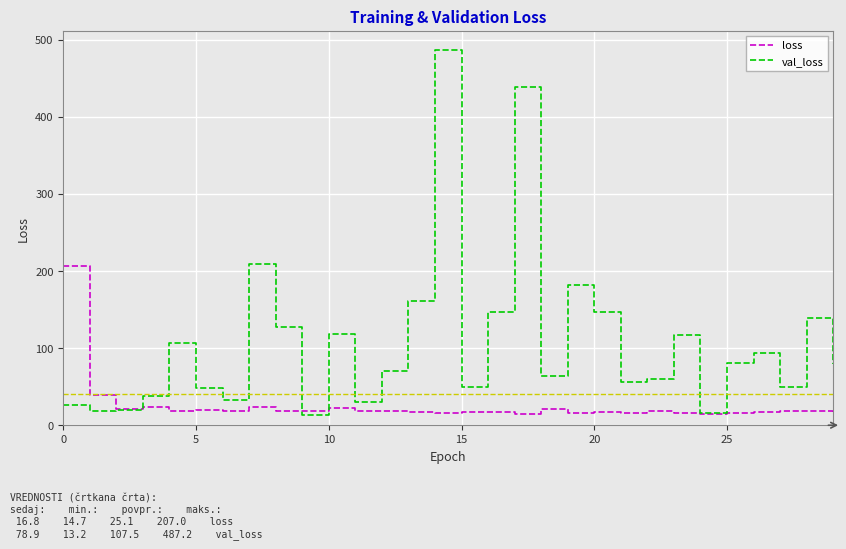

What is the minimum value for val_loss?

13.2